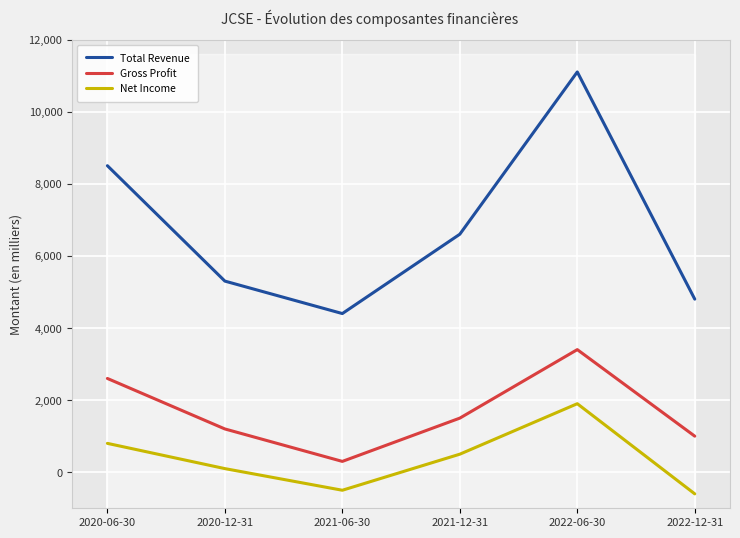

Between 2020-12-31 and 2022-06-30, which is larger?

2022-06-30